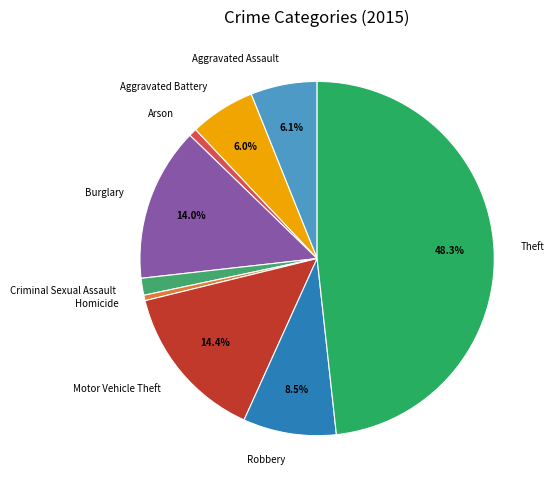

What percentage is NOT represented by Robbery?

91.5%